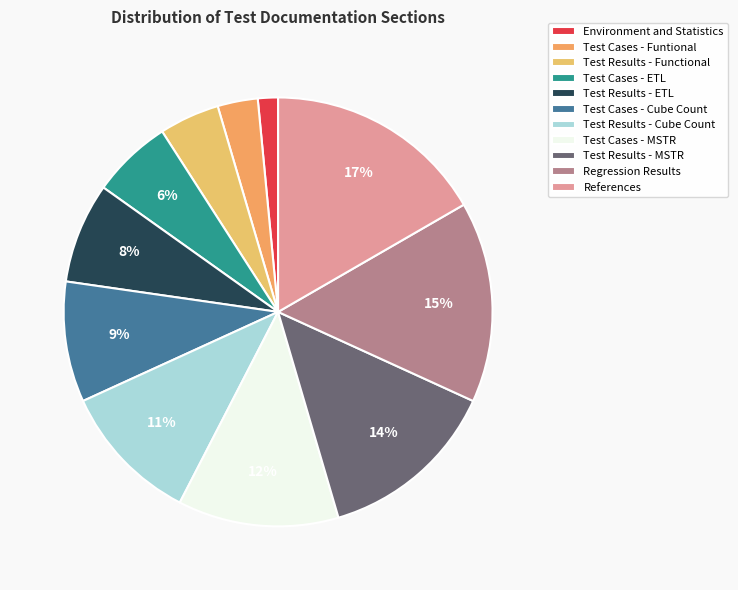

What percentage is the Environment and Statistics slice, to the nearest percent?

2%